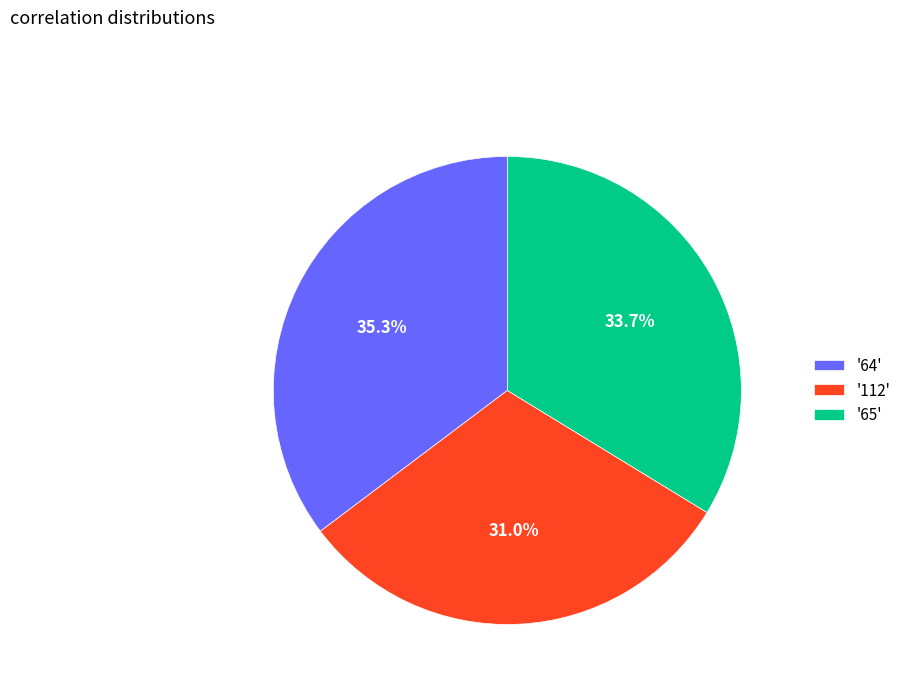

Between '64' and '112', which is larger?

'64'